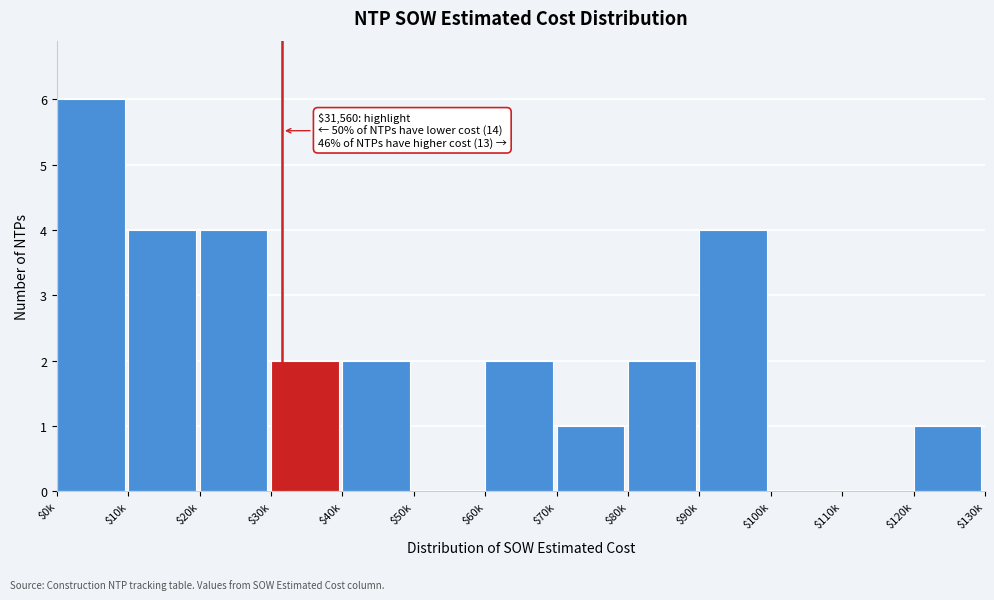

What is the sum of all values?

28